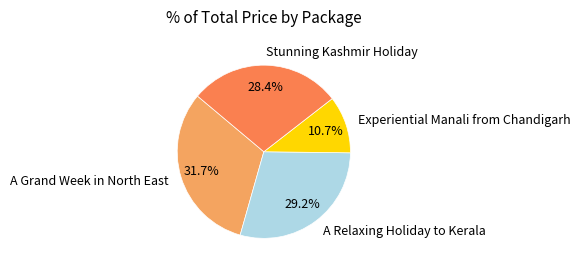

What is the ratio of the value at A Relaxing Holiday to Kerala to the value at Stunning Kashmir Holiday?

1.0